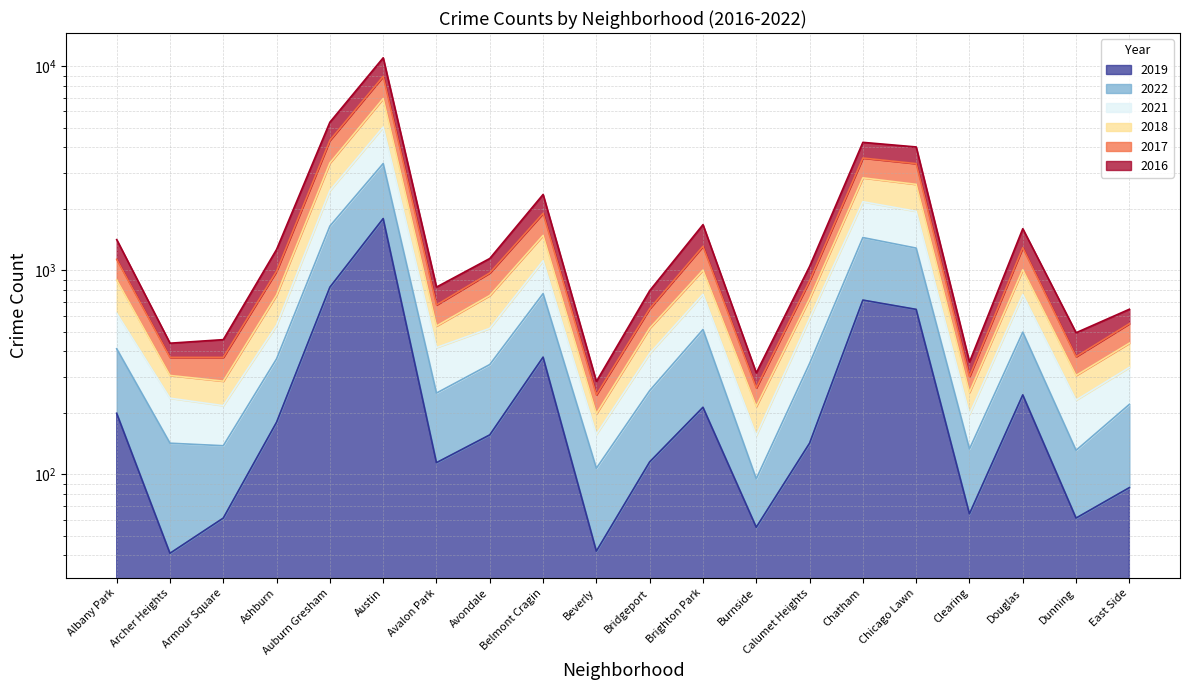

Reading right to left, what are all the values shown in this chart?

2017: East Side=644	Dunning=494	Douglas=1598	Clearing=355	Chicago Lawn=4021	Chatham=4235	Calumet Heights=1044	Burnside=314	Brighton Park=1673	Bridgeport=794	Beverly=285	Belmont Cragin=2352	Avondale=1142	Avalon Park=827	Austin=10998	Auburn Gresham=5316	Ashburn=1265	Armour Square=457	Archer Heights=439	Albany Park=1413
2016: East Side=547	Dunning=377	Douglas=1290	Clearing=301	Chicago Lawn=3331	Chatham=3548	Calumet Heights=887	Burnside=265	Brighton Park=1310	Bridgeport=648	Beverly=245	Belmont Cragin=1901	Avondale=970	Avalon Park=676	Austin=8912	Auburn Gresham=4333	Ashburn=989	Armour Square=374	Archer Heights=374	Albany Park=1131
2021: East Side=334	Dunning=231	Douglas=760	Clearing=197	Chicago Lawn=1945	Chatham=2167	Calumet Heights=580	Burnside=155	Brighton Park=763	Bridgeport=391	Beverly=157	Belmont Cragin=1113	Avondale=519	Avalon Park=418	Austin=5030	Auburn Gresham=2457	Ashburn=538	Armour Square=217	Archer Heights=236	Albany Park=615
2022: East Side=220	Dunning=131	Douglas=497	Clearing=133	Chicago Lawn=1284	Chatham=1446	Calumet Heights=349	Burnside=95	Brighton Park=512	Bridgeport=257	Beverly=107	Belmont Cragin=768	Avondale=345	Avalon Park=250	Austin=3334	Auburn Gresham=1646	Ashburn=368	Armour Square=138	Archer Heights=142	Albany Park=412
2018: East Side=439	Dunning=305	Douglas=1006	Clearing=252	Chicago Lawn=2636	Chatham=2837	Calumet Heights=725	Burnside=215	Brighton Park=1002	Bridgeport=520	Beverly=198	Belmont Cragin=1481	Avondale=752	Avalon Park=533	Austin=6941	Auburn Gresham=3355	Ashburn=756	Armour Square=286	Archer Heights=305	Albany Park=896
2019: East Side=86	Dunning=61	Douglas=245	Clearing=64	Chicago Lawn=643	Chatham=714	Calumet Heights=142	Burnside=55	Brighton Park=213	Bridgeport=115	Beverly=42	Belmont Cragin=375	Avondale=156	Avalon Park=114	Austin=1792	Auburn Gresham=826	Ashburn=180	Armour Square=61	Archer Heights=41	Albany Park=199